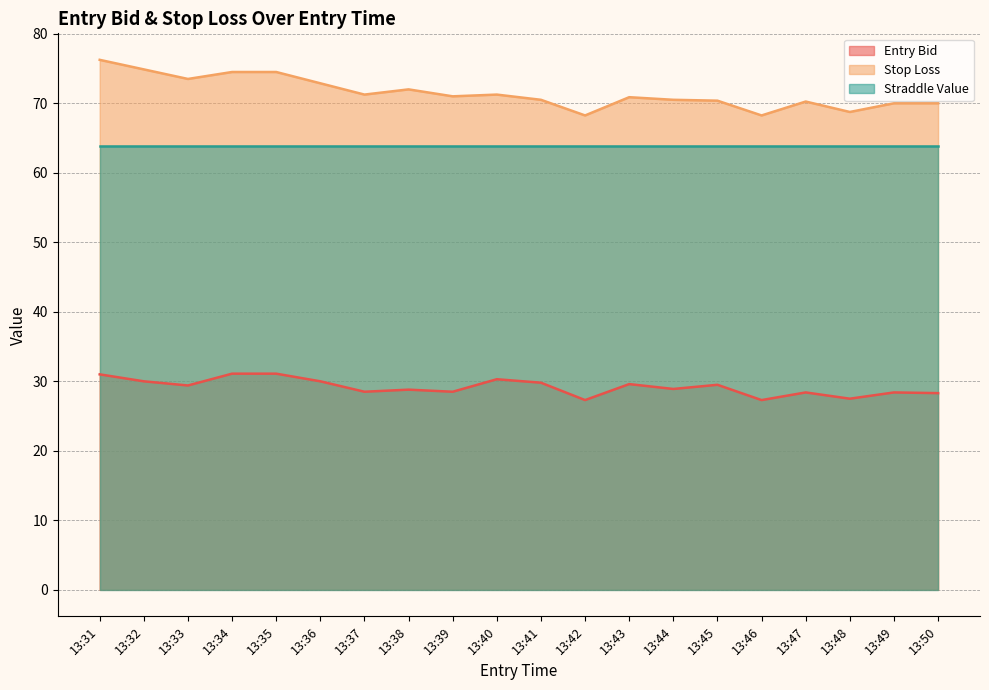

Read the sl value at 13:37.

71.2